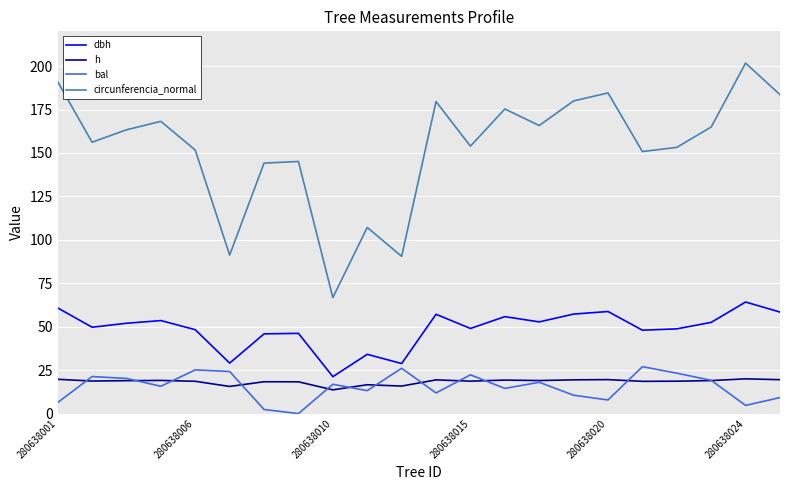

What is the greatest value displayed?

201.7